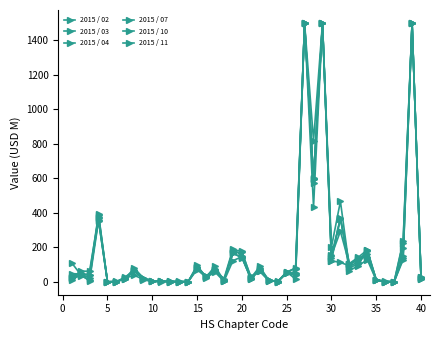

How many data points in 2015 / 10 are less than 48?

20